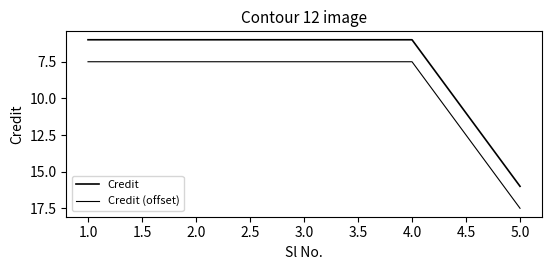

Is this an area chart (filled region under the line)?

No